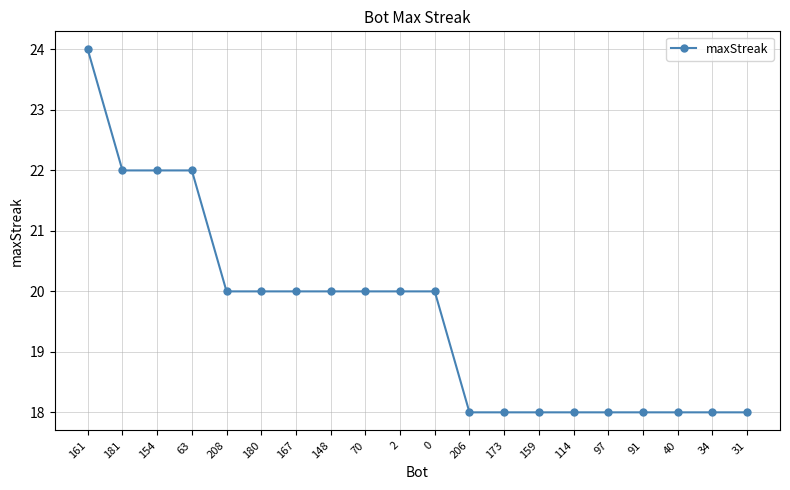

Does the chart have visible grid lines?

Yes